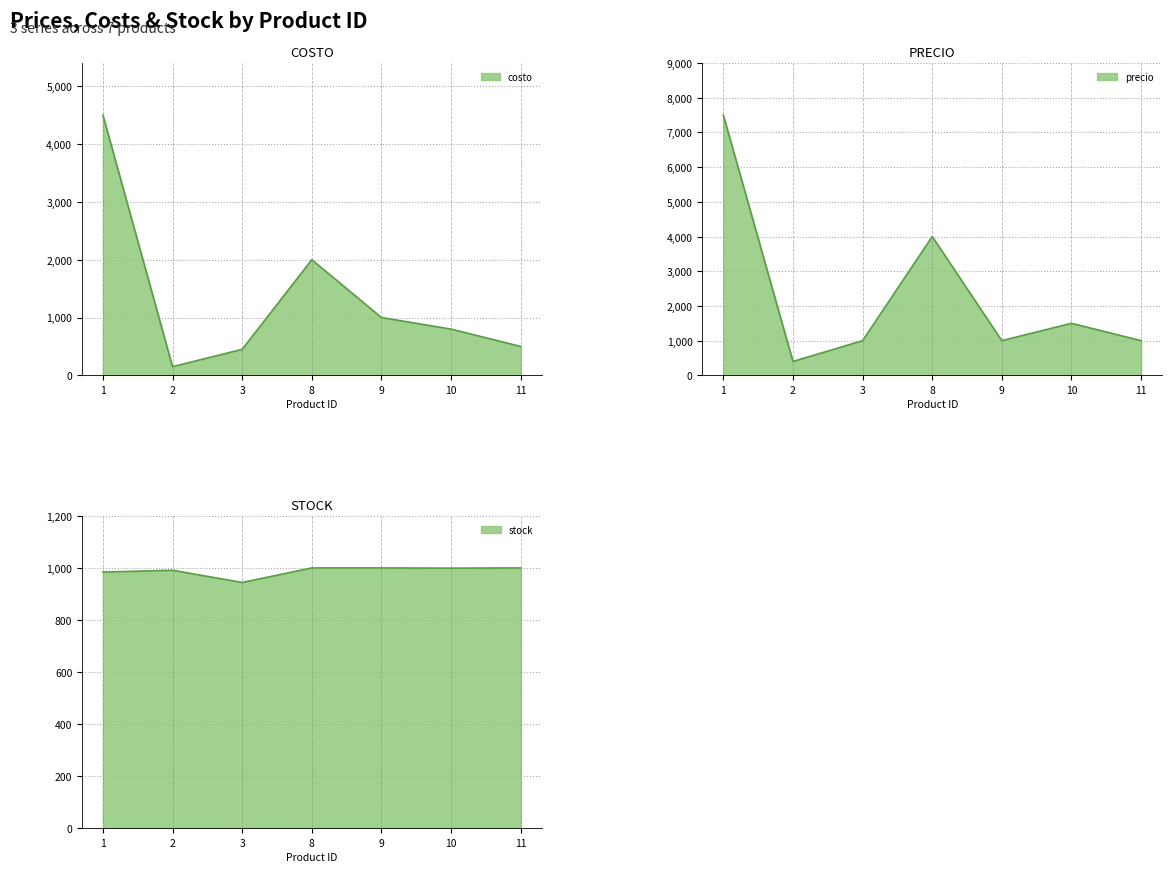

Between 1 and 10, which series saw the biggest shift?

precio